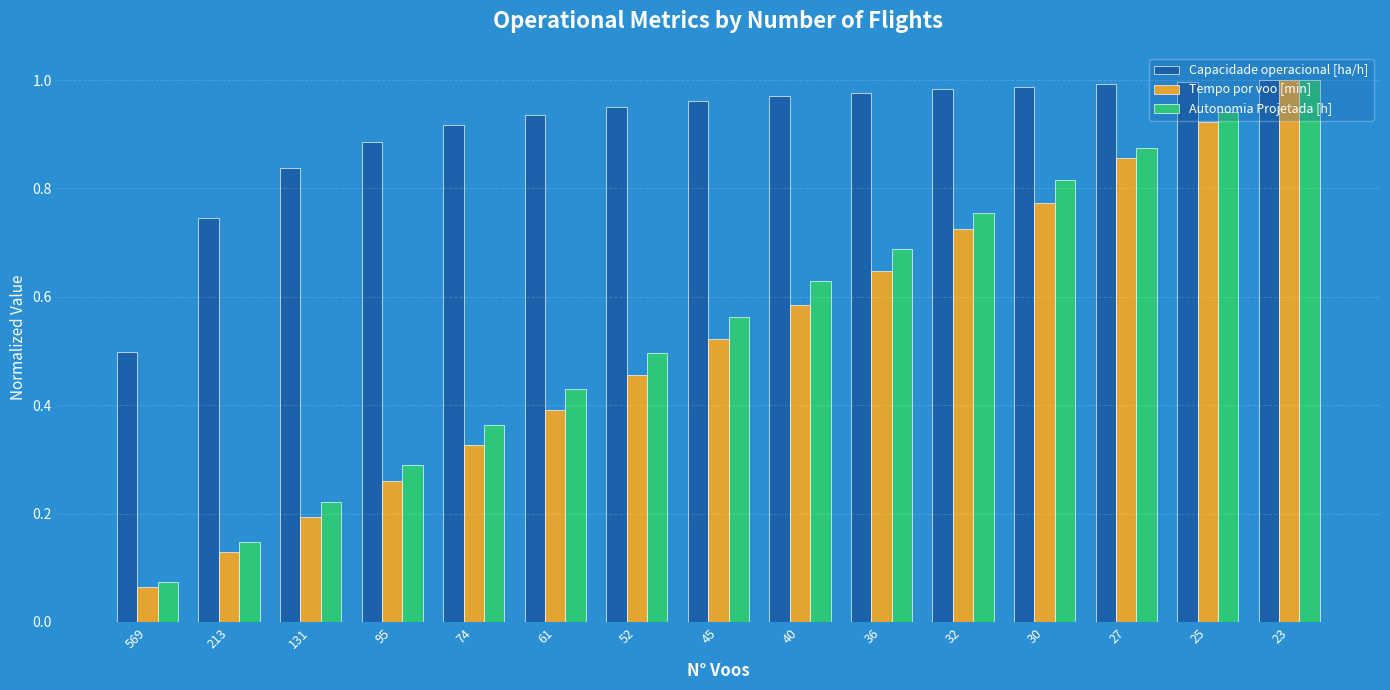

How many bars are there in total?

45